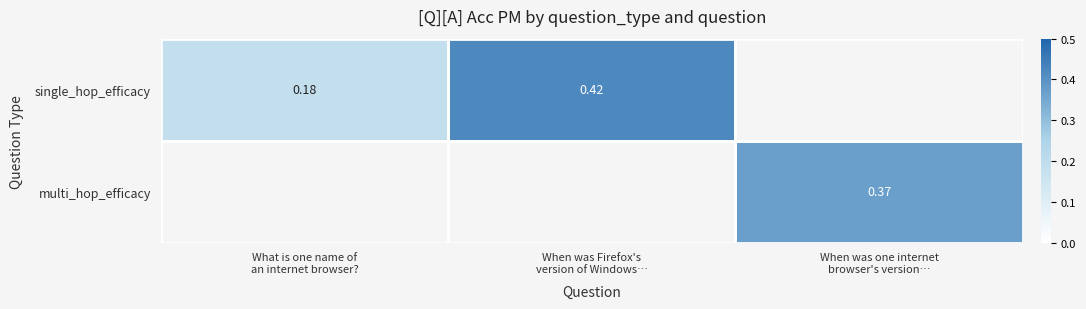

Rank the categories by single_hop_efficacy value from lowest to highest.

What is one name of an internet browser?, When was Firefox's version of Windows…, When was one internet browser's version…